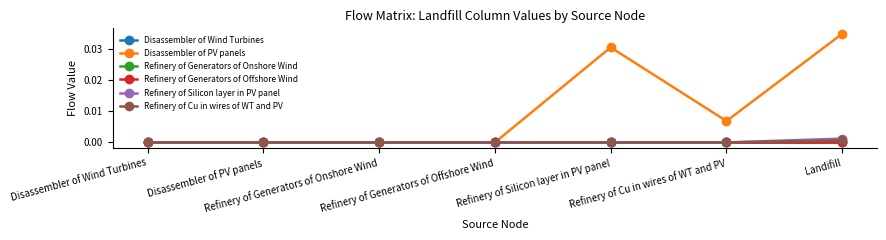

How many interior local peaks does the Disassembler of PV panels series have?

1